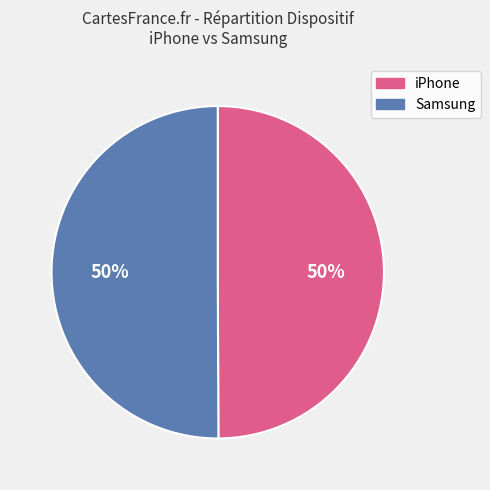

To the nearest percent, what is the average slice percentage?

50%